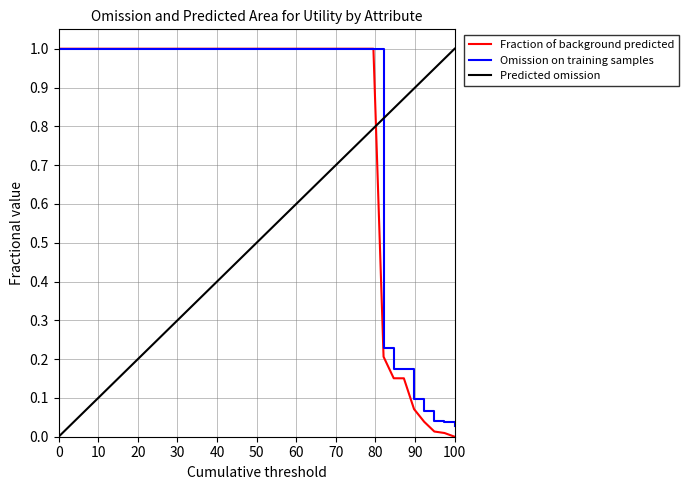

Is it true that Fraction of background predicted equals 0.0 at 100?

True